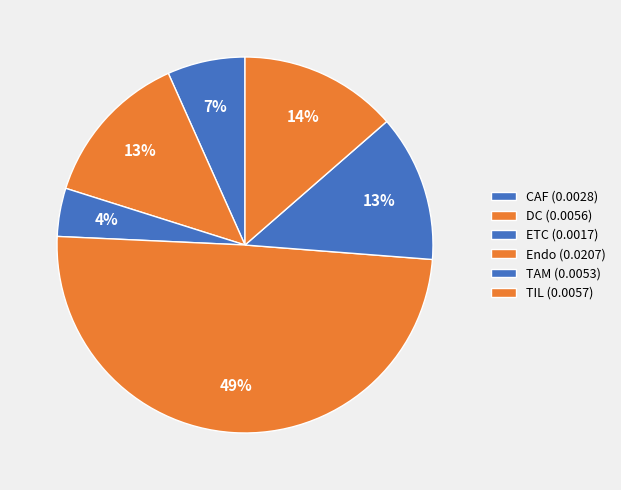

How many segments does this pie chart have?

6